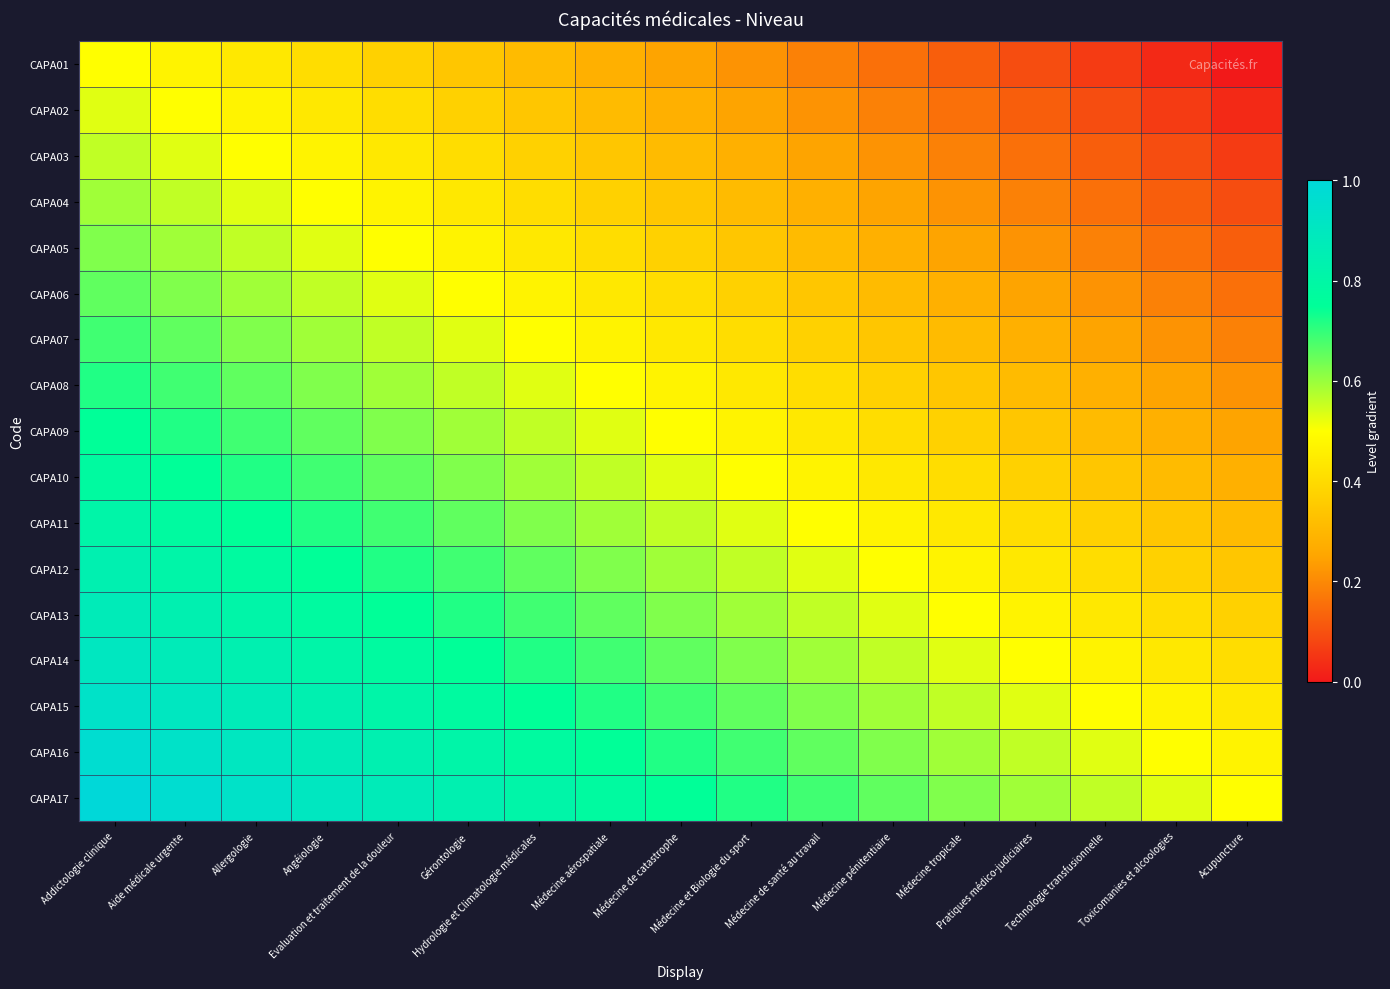

Which series has the largest range (max minus min)?

CAPA10